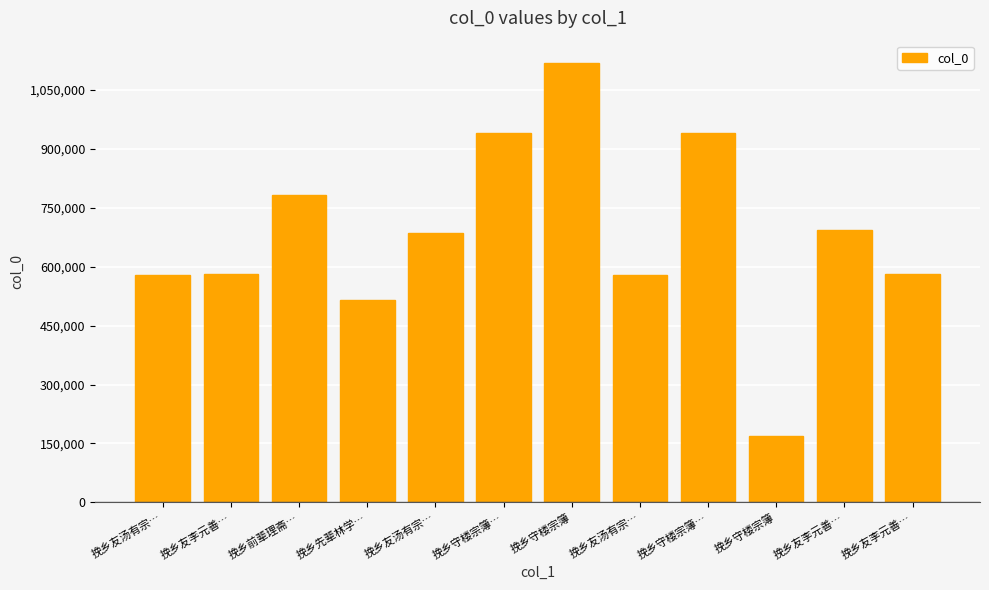

How many series are shown in this chart?

1